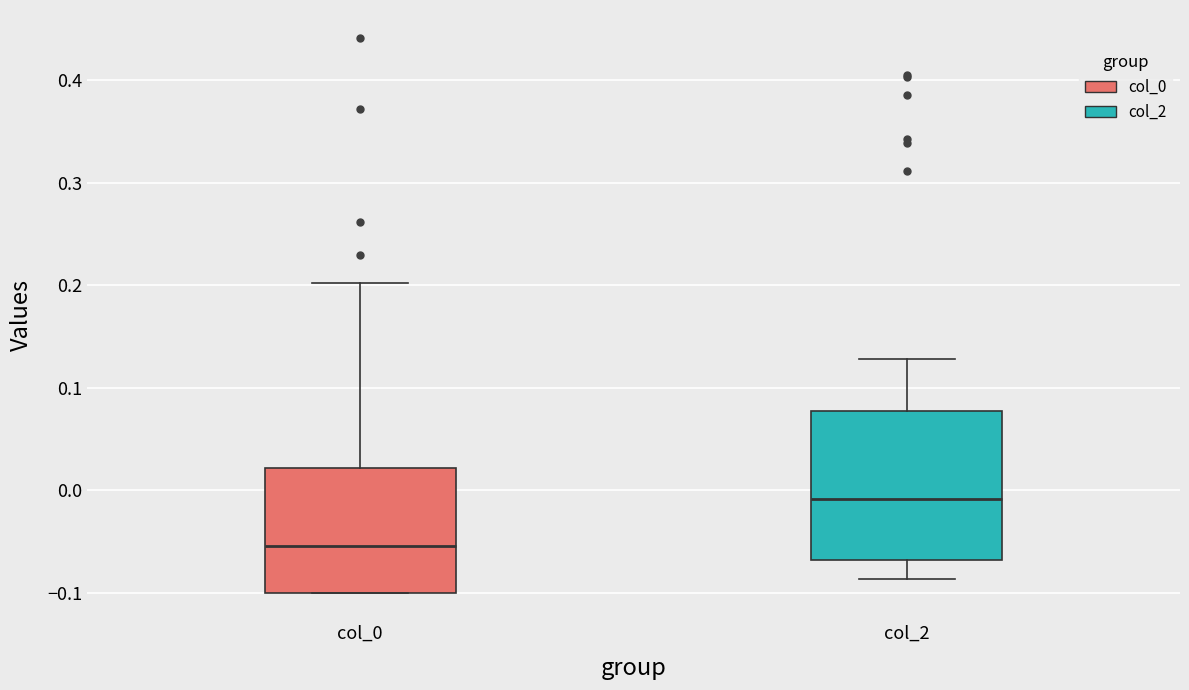

Reading left to right, read every box against the y-axis: the position of its median line, the range the box covers, and the ends of its whiskers. The values are not printed on the chart, so give them approximately, as read against the axis.

col_0: median -0.05, box -0.10 to 0.02, whiskers -0.10 to 0.20
col_2: median -0.01, box -0.07 to 0.08, whiskers -0.09 to 0.13